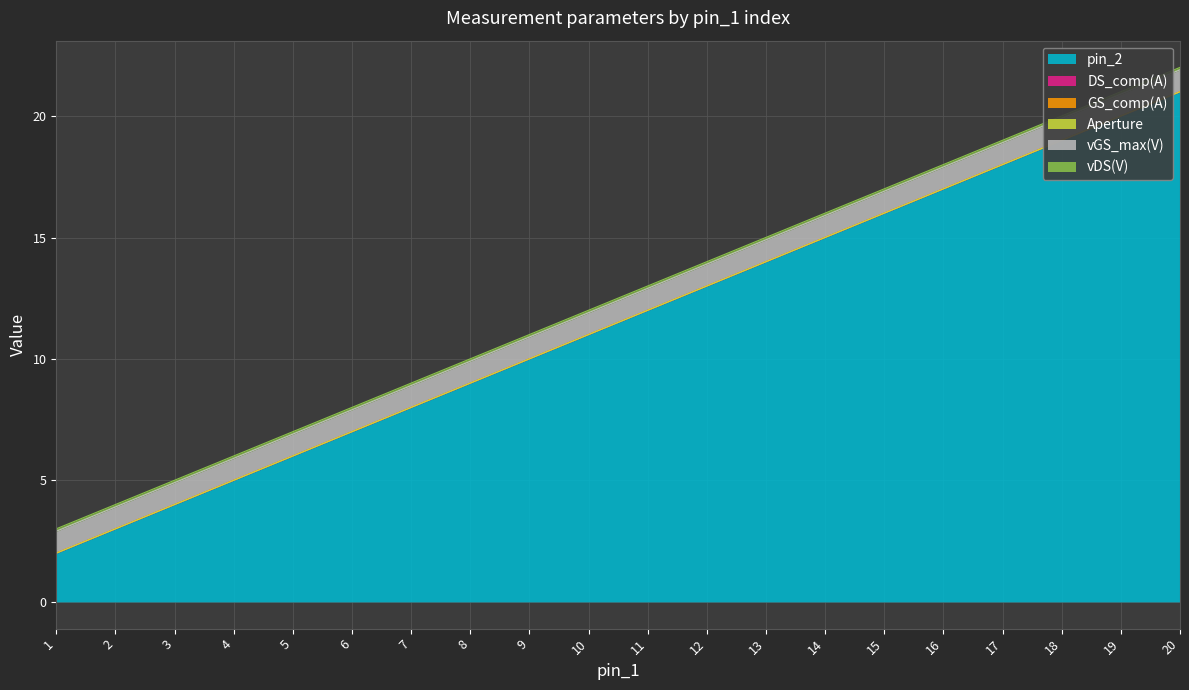

What is the total value across all series at 17?

19.0